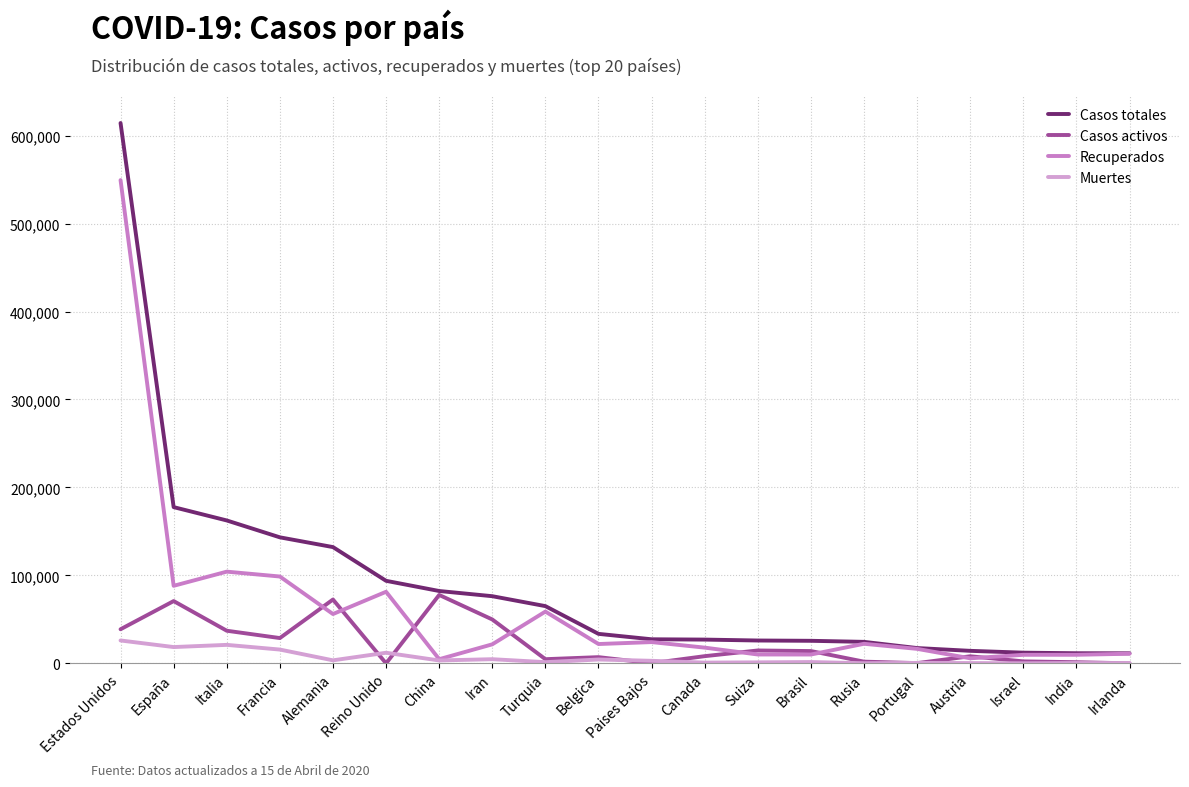

What are all the series names shown in the legend?

Casos totales, Casos activos, Recuperados, Muertes